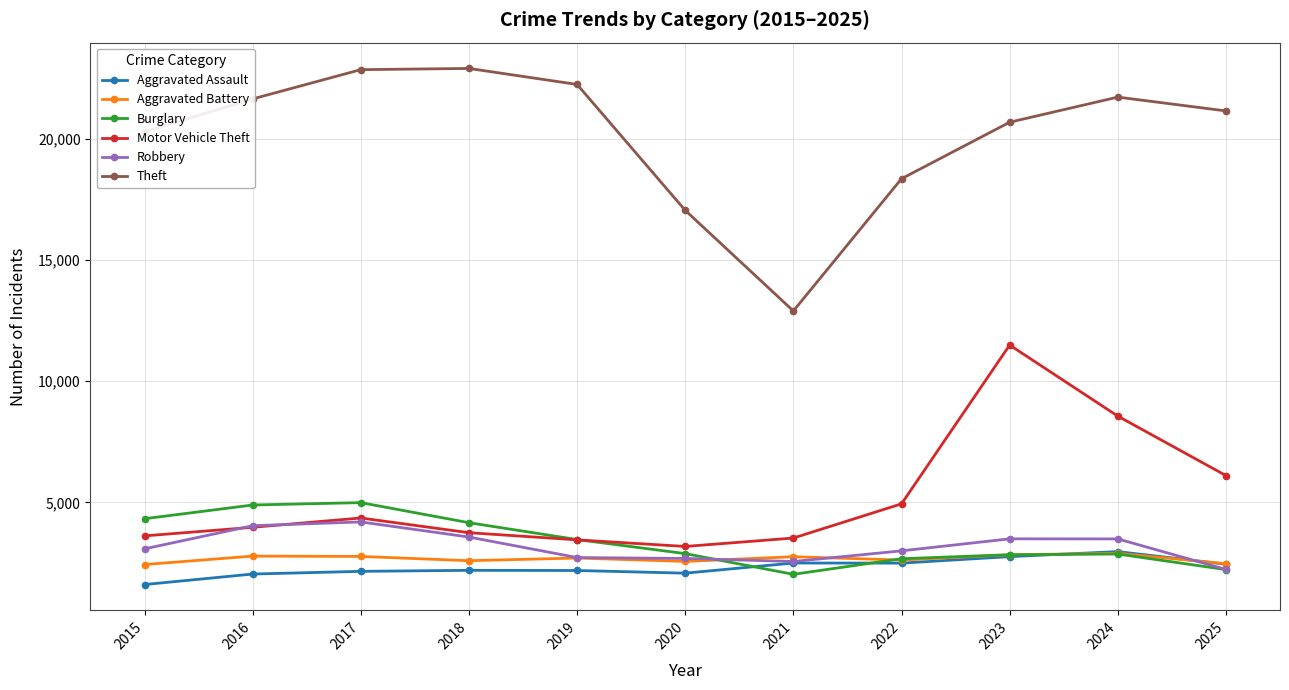

The value of Motor Vehicle Theft at 2017 is 7093. True or false?

False